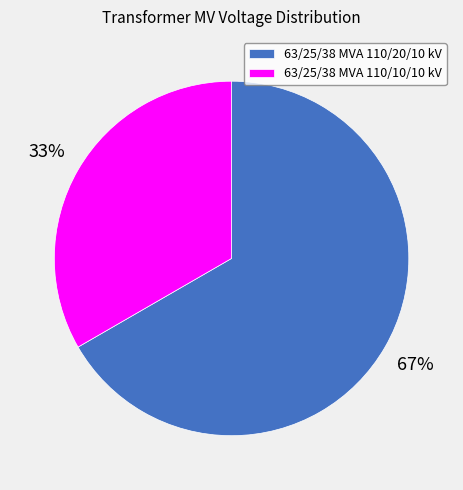

Count the number of slices in the pie.

2